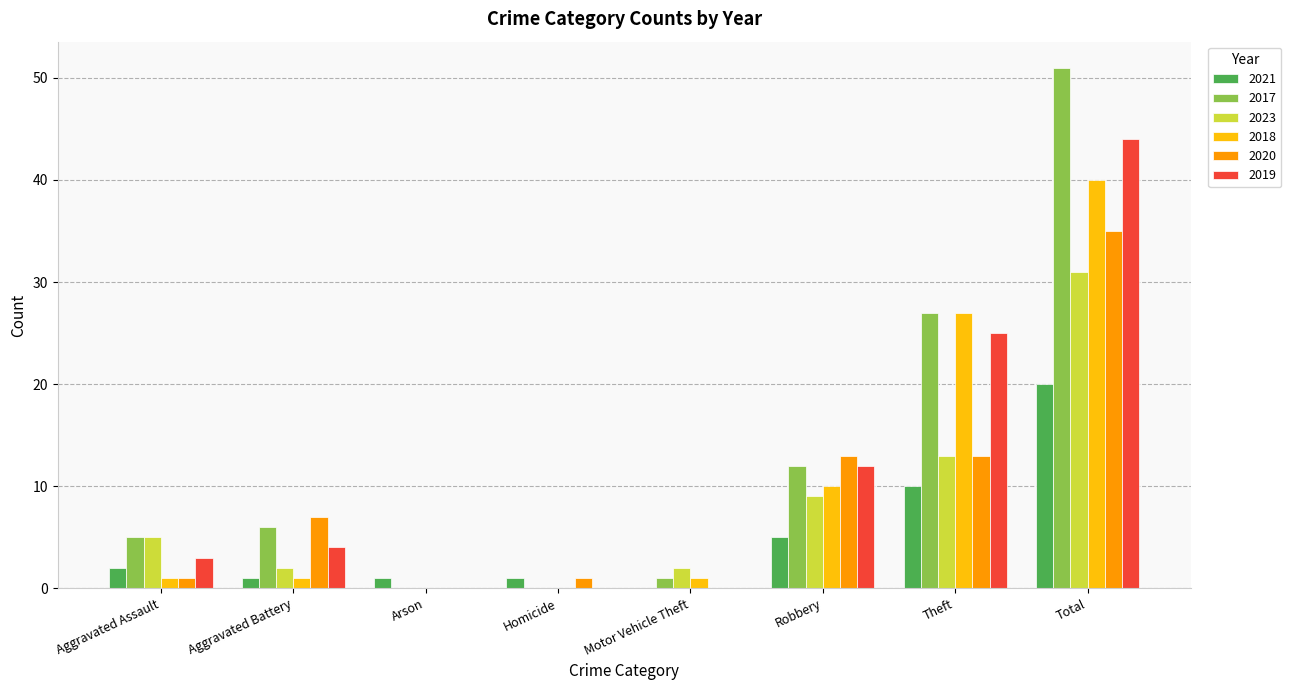

What is the sum of all 2021 values?

40